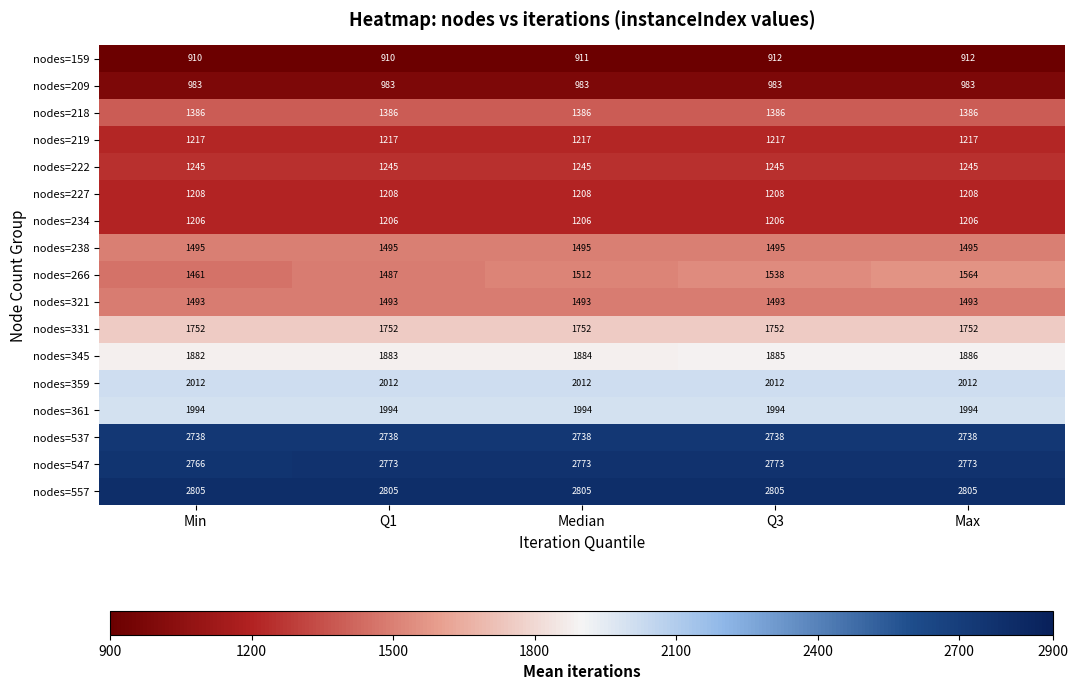

Which series has the widest spread of values?

nodes=266